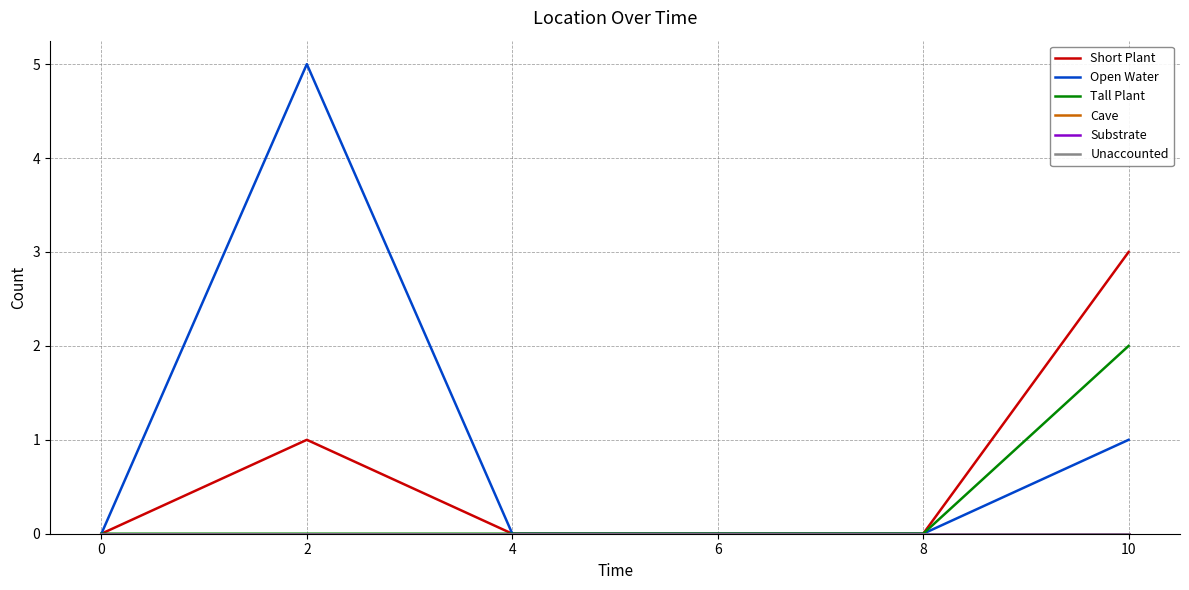

Which series has the largest total across all categories?

Open Water